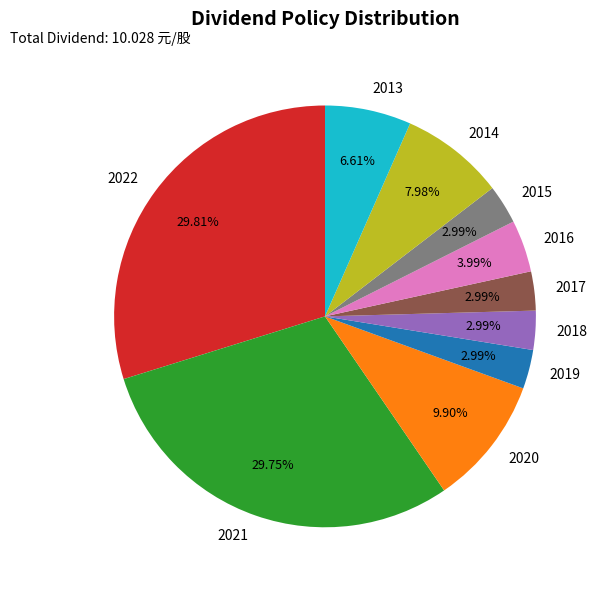

To the nearest percent, what percentage of the pie is 2014?

8%